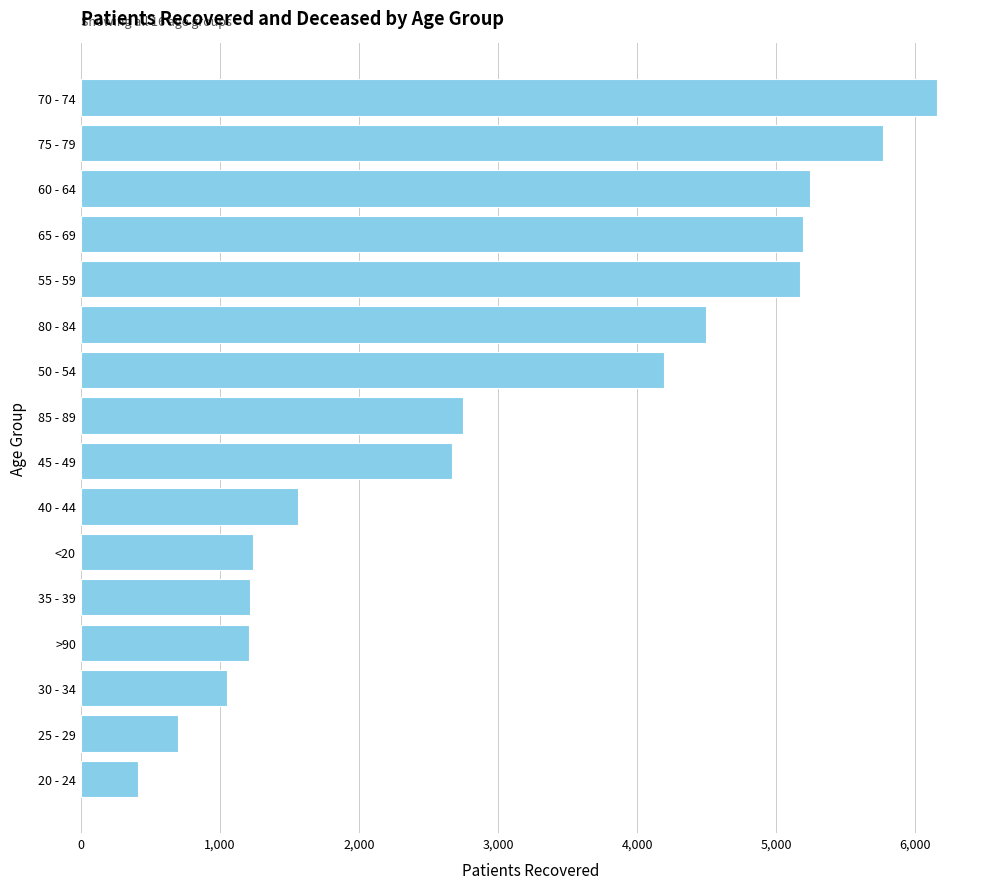

What is the difference between the maximum and second lowest values?

5458